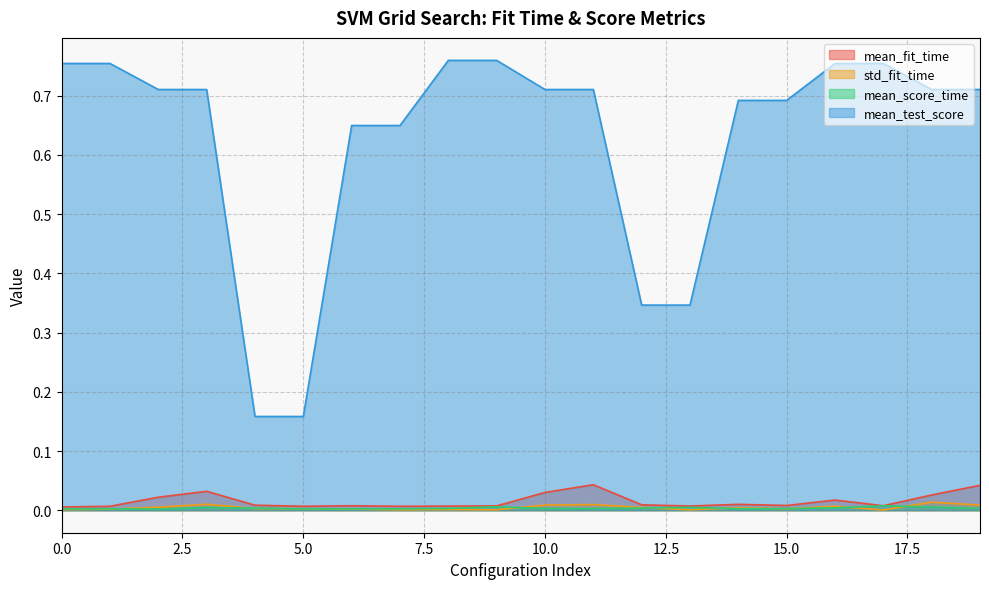

Which category has the highest value across all series?

8